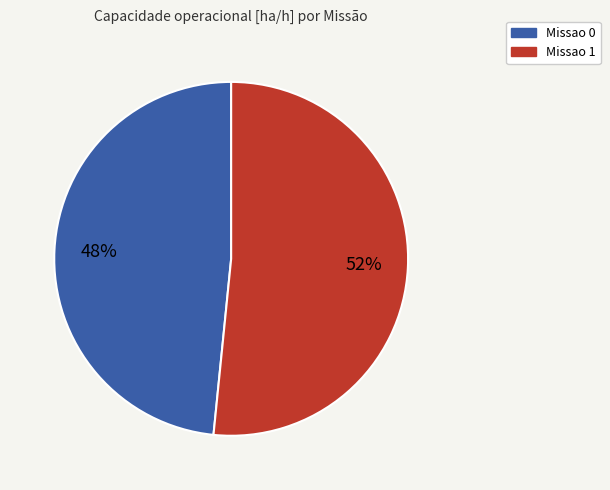

Rank the categories by value from lowest to highest.

Missao 0, Missao 1